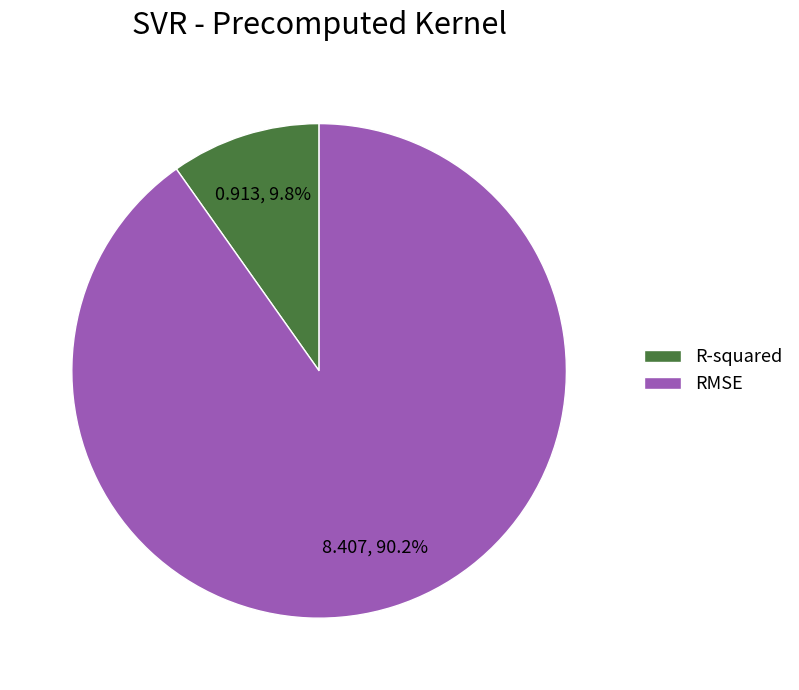

Which category accounts for the majority?

RMSE